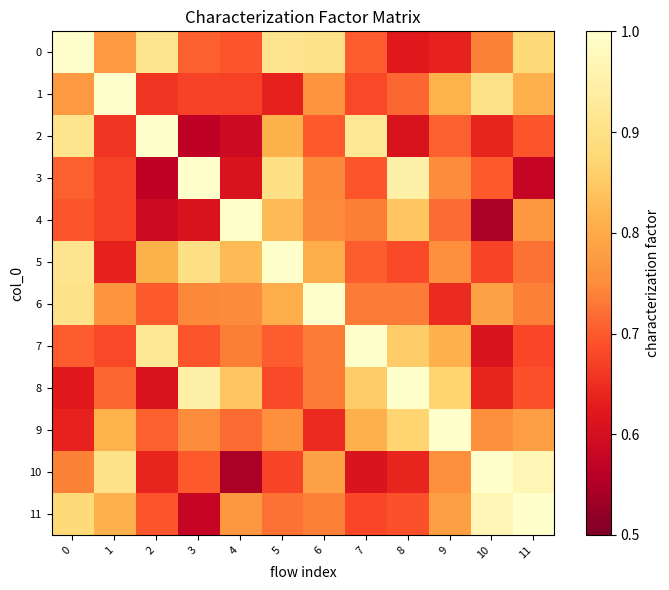

At how many categories does at least one series exceed 0?

12